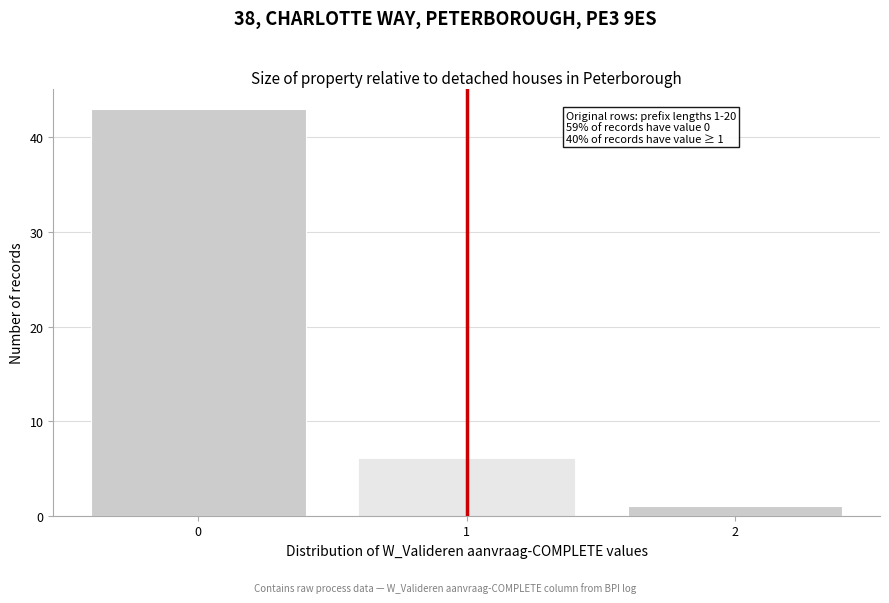

Over which range of the x-axis is the bar tallest?

-0.5 to 0.5